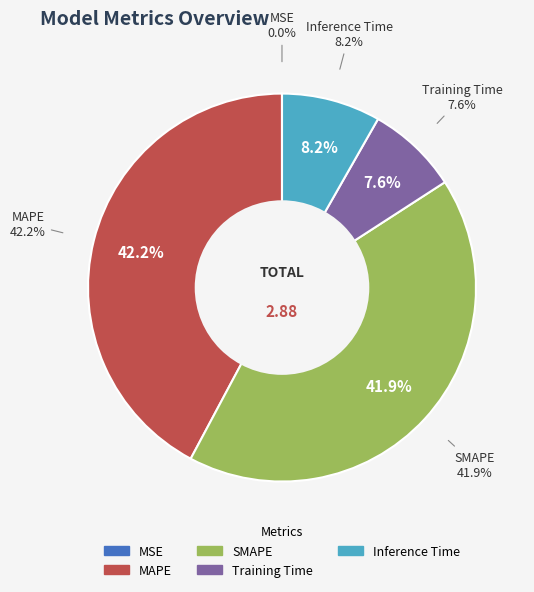

Which has a higher value, Training Time or MAPE?

MAPE